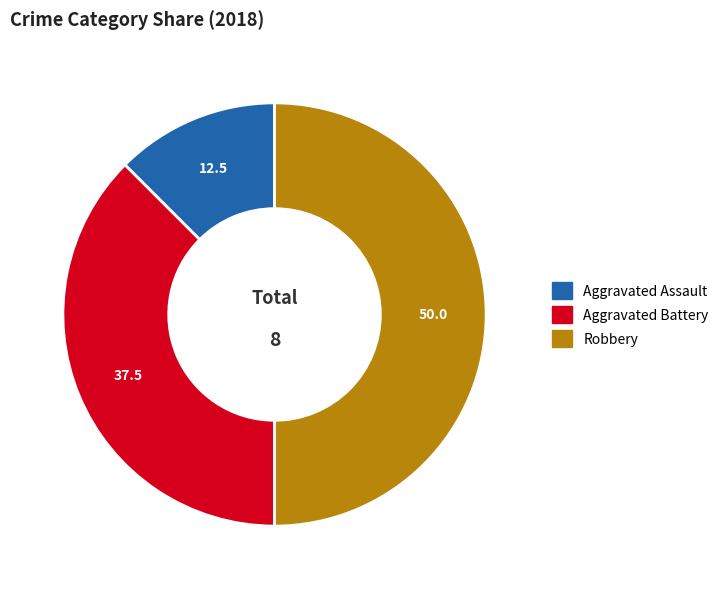

Rank the categories by value from highest to lowest.

Robbery, Aggravated Battery, Aggravated Assault